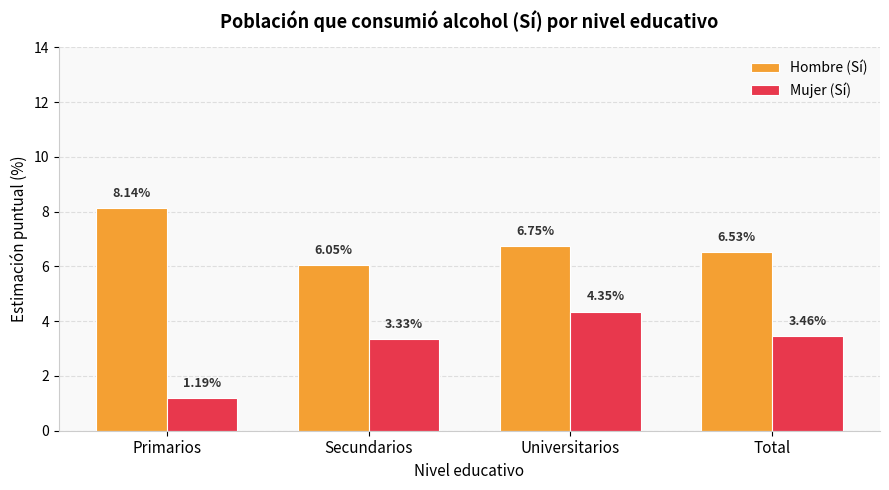

Does the chart contain any negative values?

No